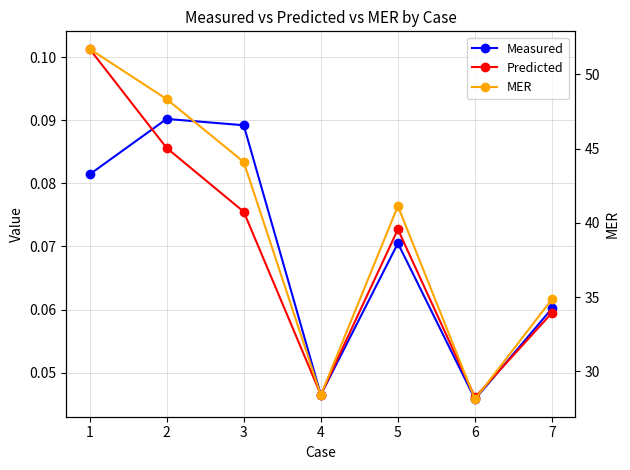

Is the value of Measured at 4 greater than the value of MER at 4?

No